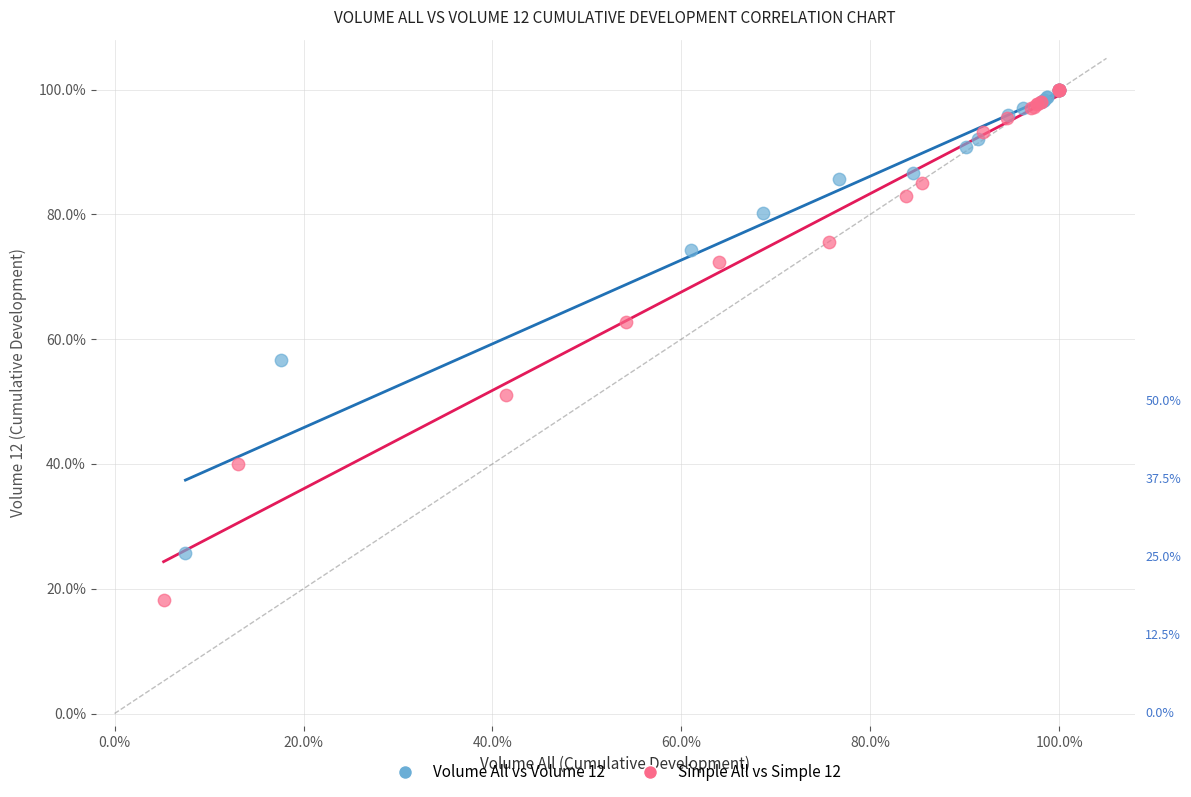

What are all the series names shown in the legend?

Volume All vs Volume 12, Simple All vs Simple 12